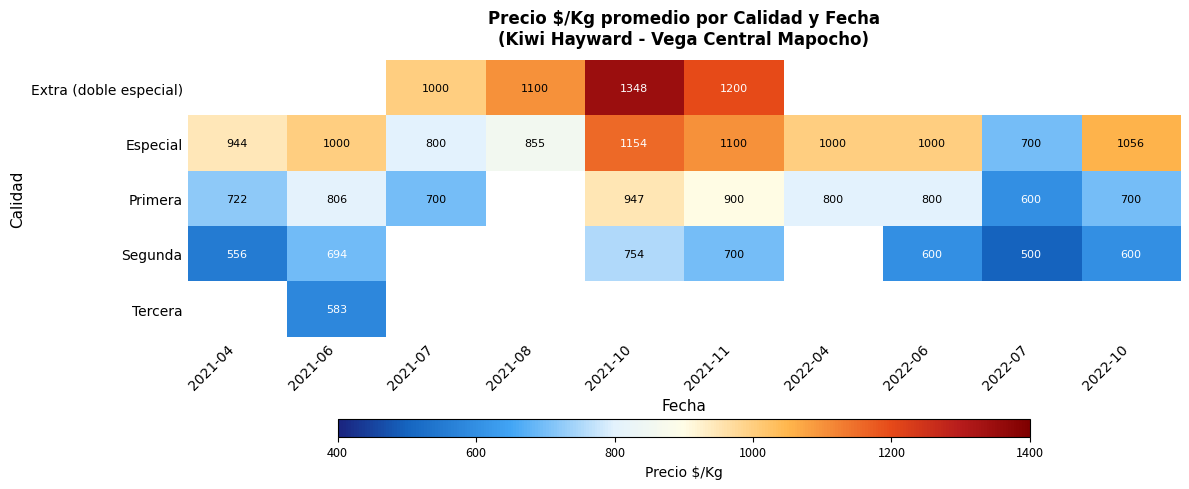

What is the average value of the Especial series?

961